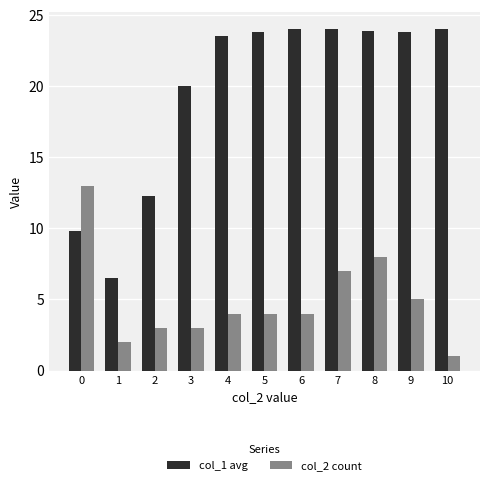

What is the total value across all series at 1?

8.5